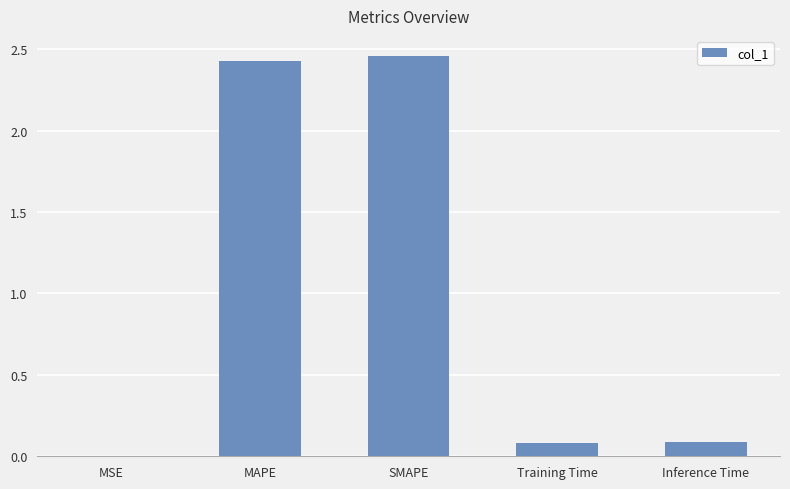

Which has a higher value, Training Time or MAPE?

MAPE